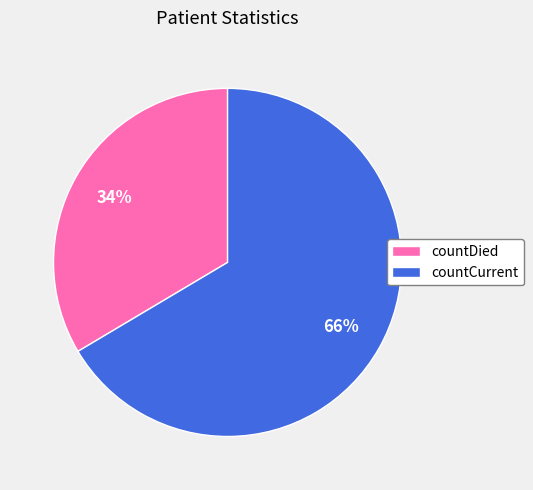

The countDied slice represents 34% of the pie. True or false?

True